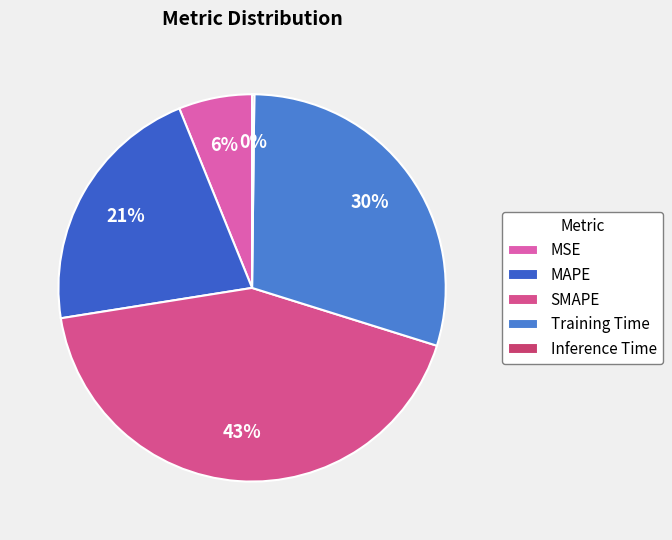

What percentage is NOT represented by Inference Time?

99.8%